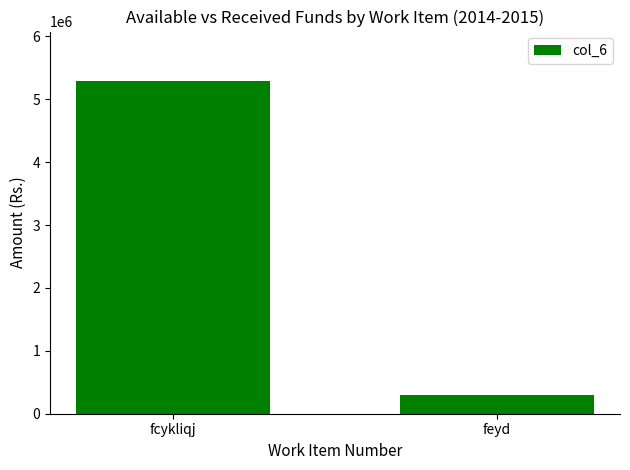

The value at fcykliqj is 5283880. True or false?

True